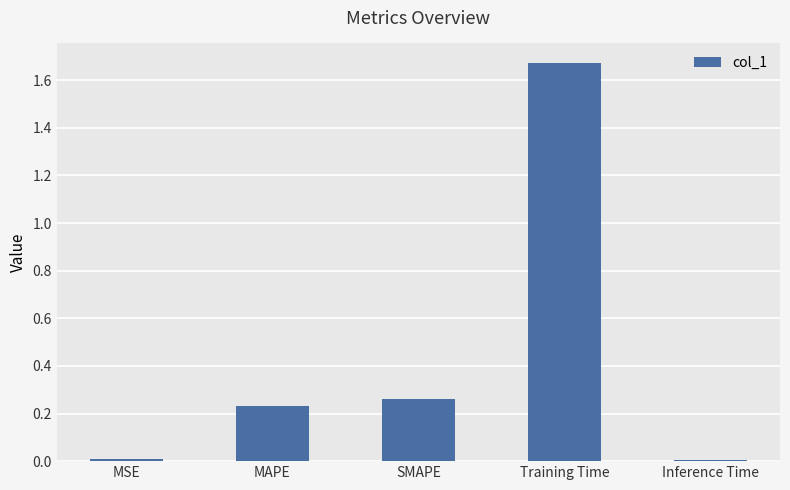

How many bars are there in total?

5